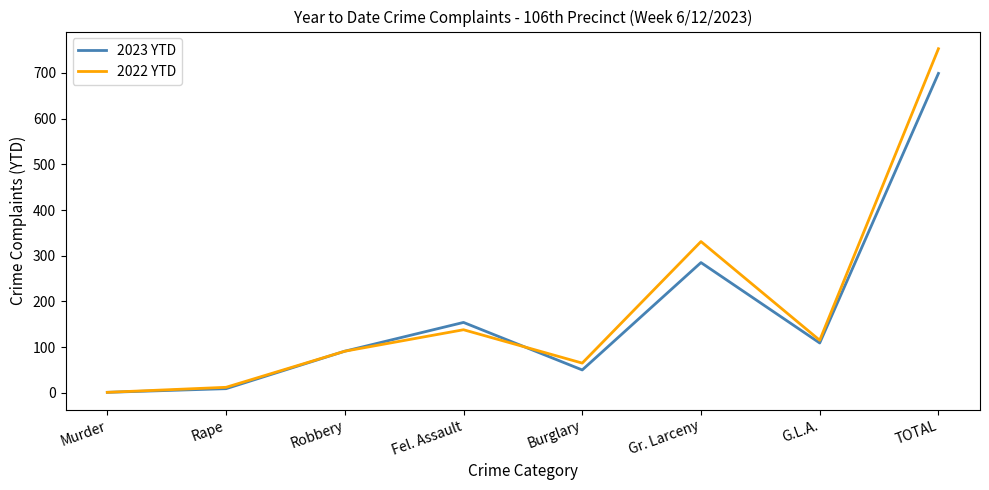

At which category is the sum across all series the highest?

TOTAL